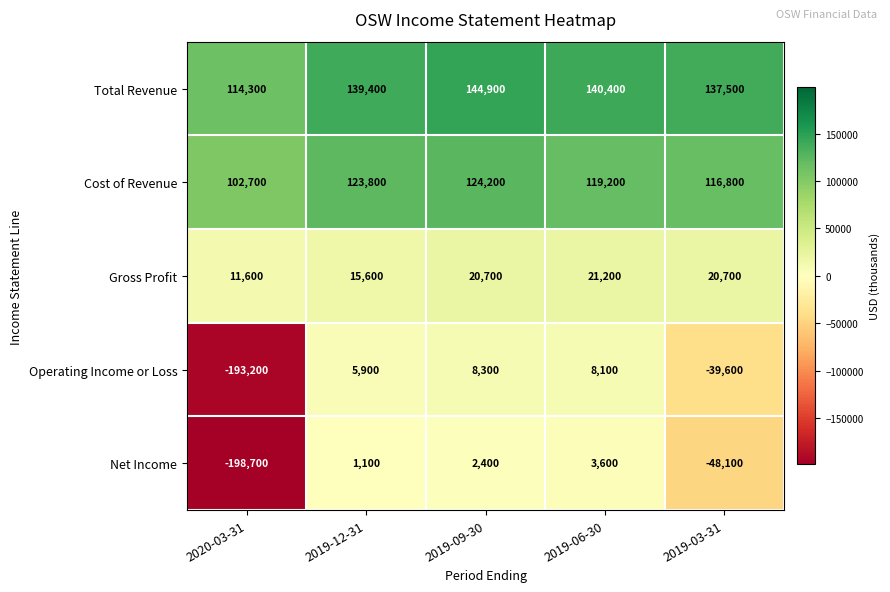

Between 2020-03-31 and 2019-09-30, which series saw the biggest shift?

Operating Income or Loss